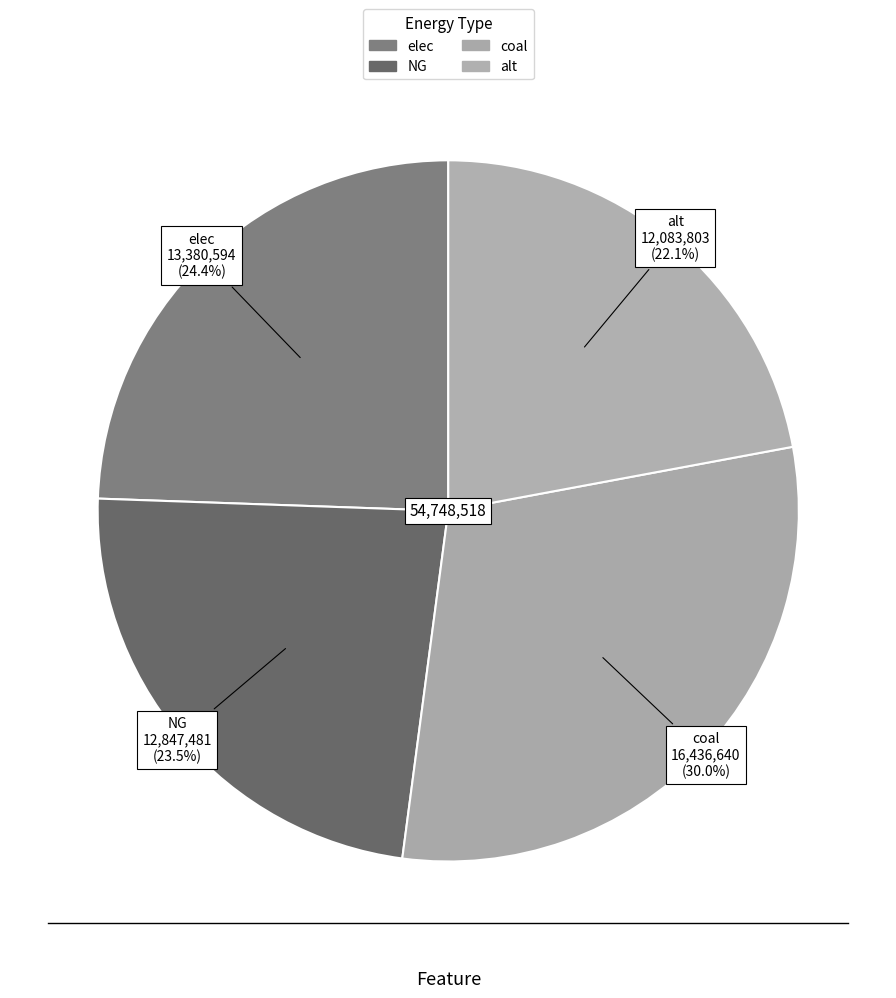

How many slices are in this pie chart?

4